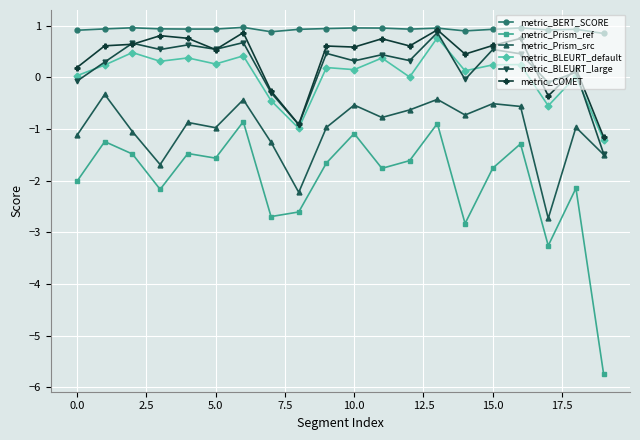

True or false: metric_Prism_ref and metric_BLEURT_default cross at least once.

False